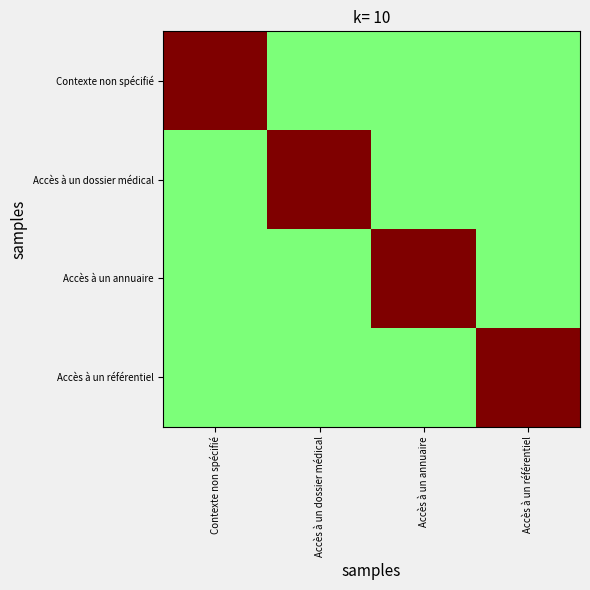

Reading left to right, extract all data points from this chart.

Contexte non spécifié: Contexte non spécifié=1.0	Accès à un dossier médical=0.5	Accès à un annuaire=0.5	Accès à un référentiel=0.5
Accès à un dossier médical: Contexte non spécifié=0.5	Accès à un dossier médical=1.0	Accès à un annuaire=0.5	Accès à un référentiel=0.5
Accès à un annuaire: Contexte non spécifié=0.5	Accès à un dossier médical=0.5	Accès à un annuaire=1.0	Accès à un référentiel=0.5
Accès à un référentiel: Contexte non spécifié=0.5	Accès à un dossier médical=0.5	Accès à un annuaire=0.5	Accès à un référentiel=1.0